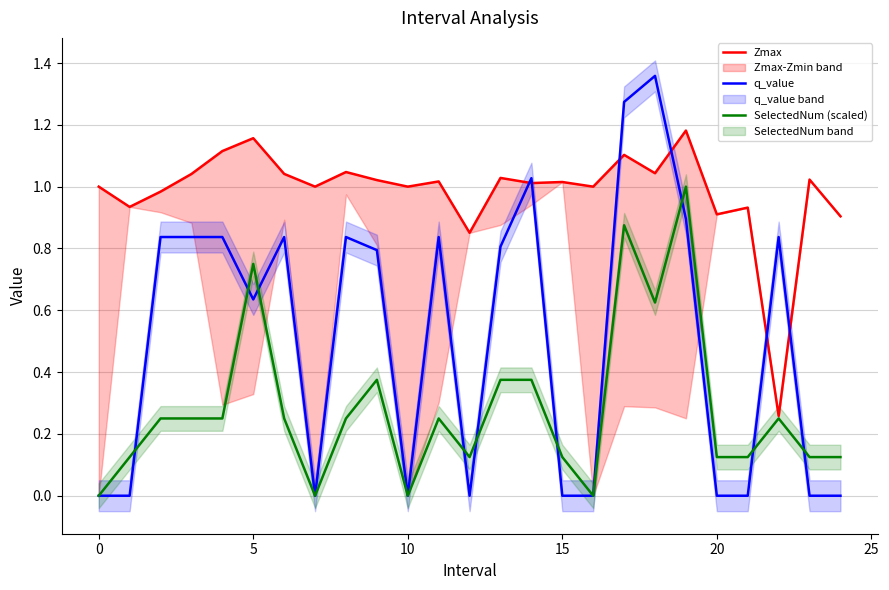

At how many categories does at least one series exceed 0?

25